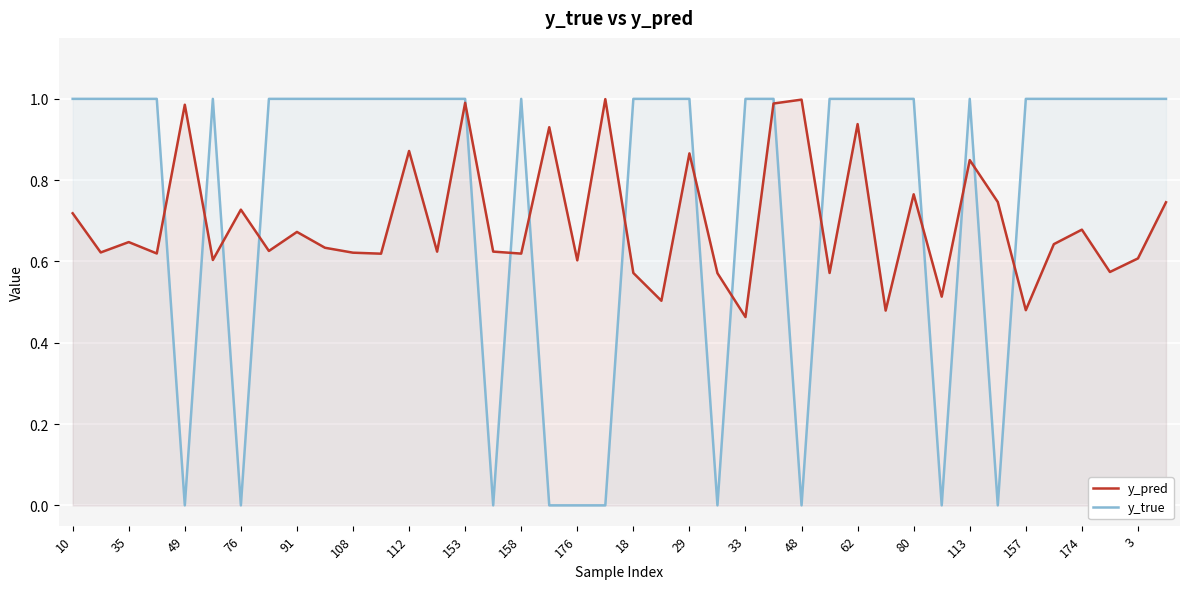

What is the difference between the maximum and second lowest values in the y_true series?

1.0